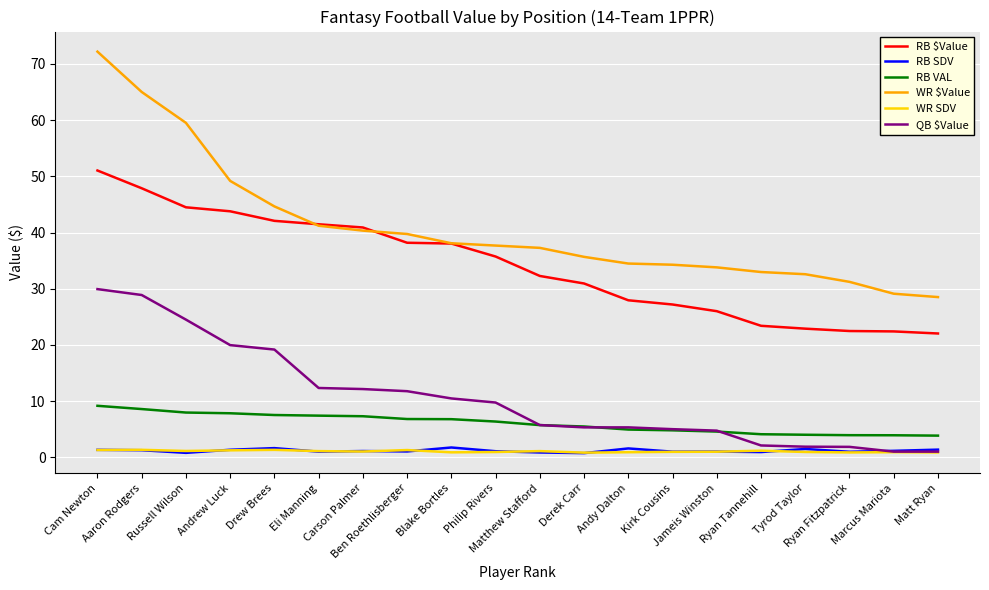

Which series has the largest total across all categories?

WR $Value